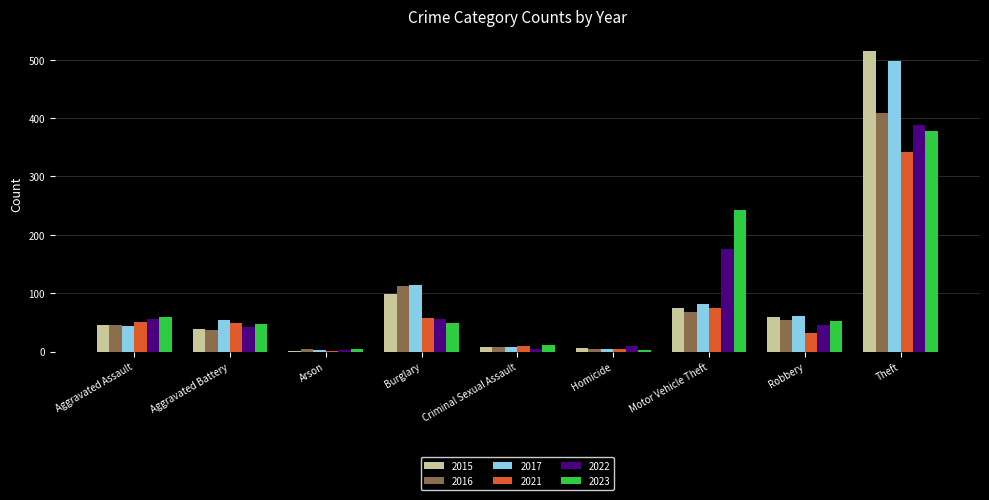

What is the sum of all 2016 values?

741